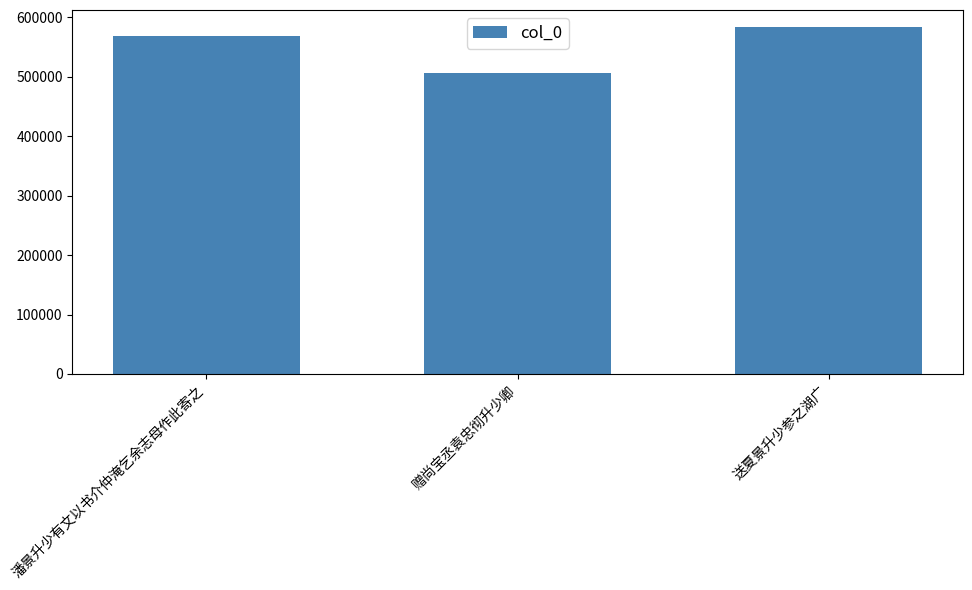

Approximately how many times larger is the value at 赠尚宝丞袁忠彻升少卿 compared to 潘景升少有文以书介仲淹乞余志母作此寄之?

0.9